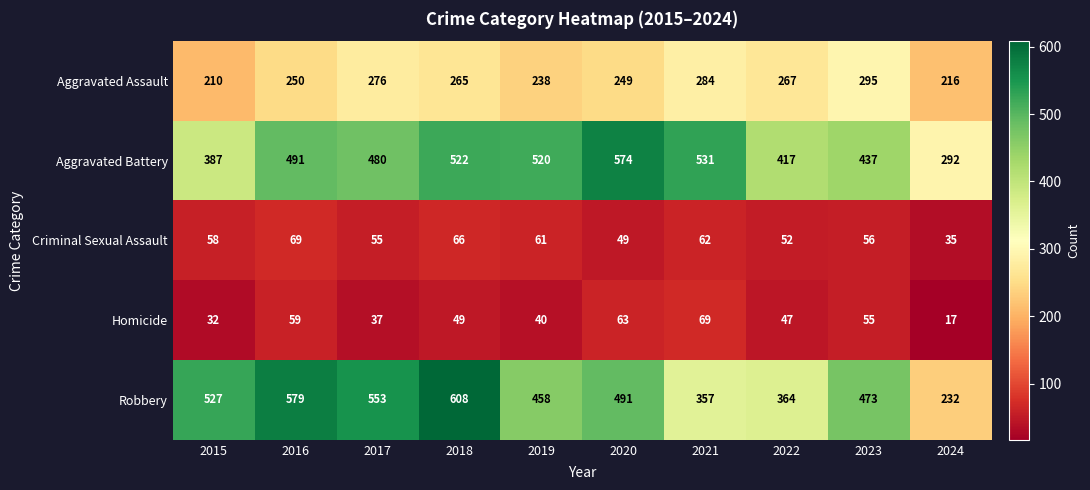

Count the number of categories in the chart.

10